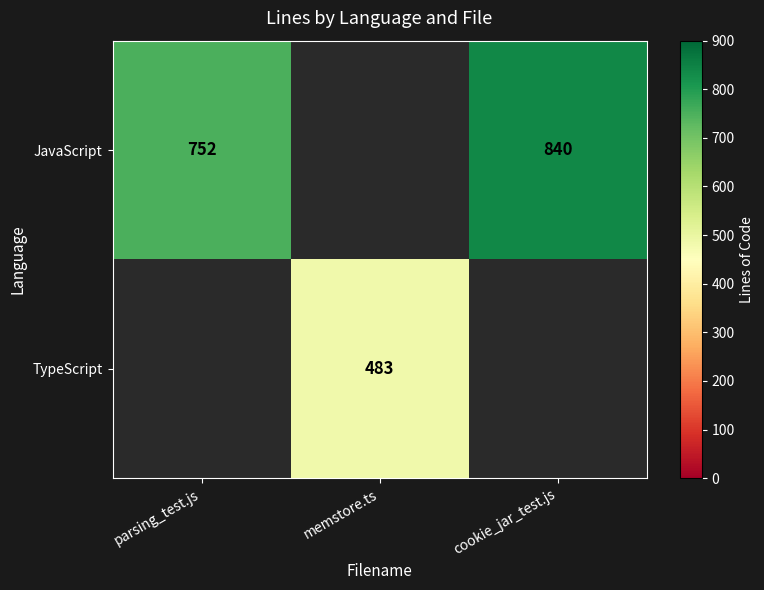

True or false: TypeScript has a value of 772 at memstore.ts.

False